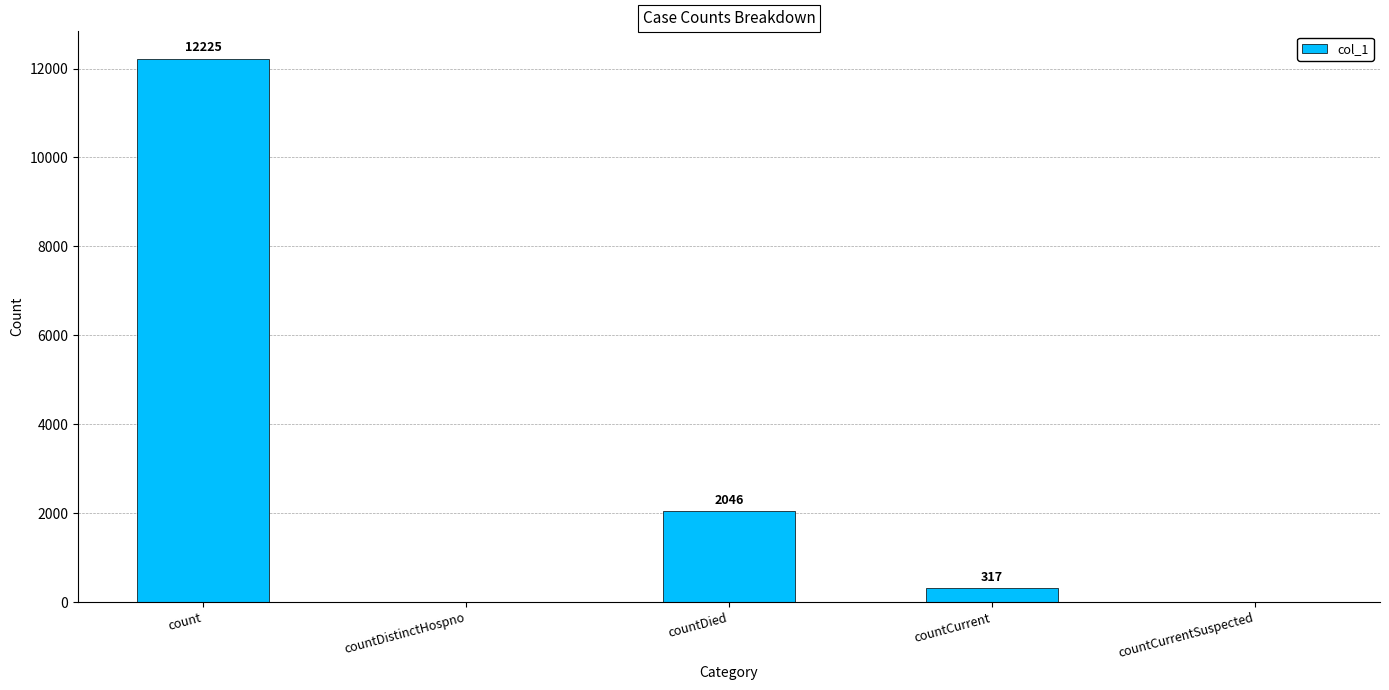

Count the number of data series in this chart.

1